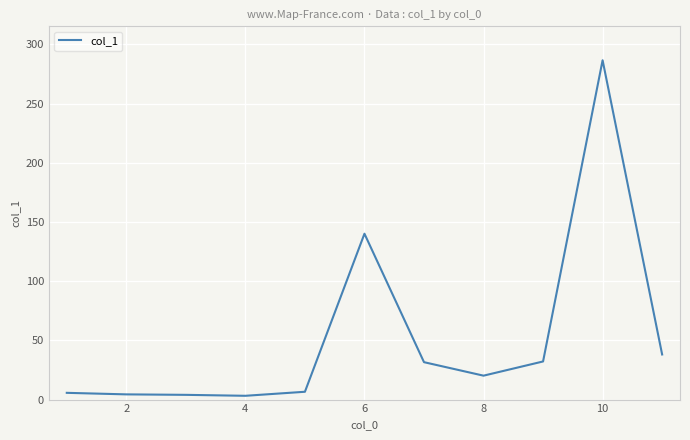

What is the maximum value shown in the chart?

286.6